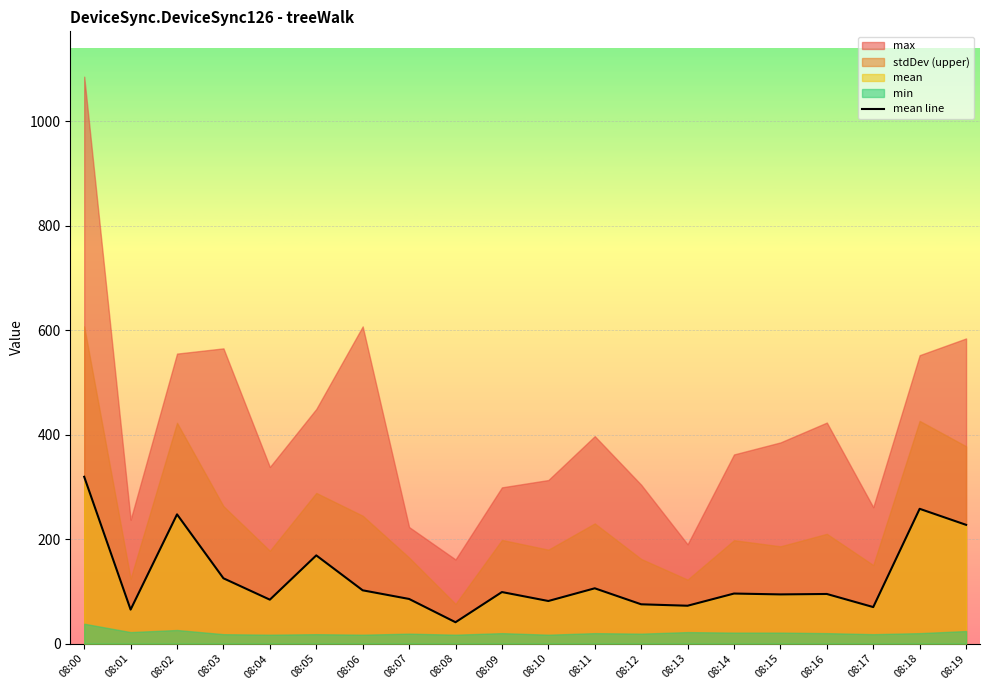

What is the sum of the values at 08:13 and 08:18?

330.4